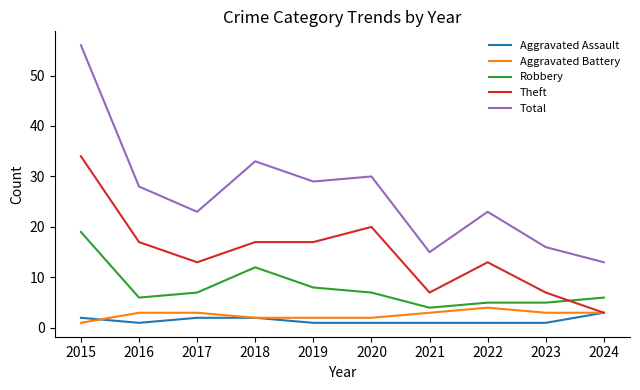

True or false: Total and Aggravated Assault intersect in this chart.

False